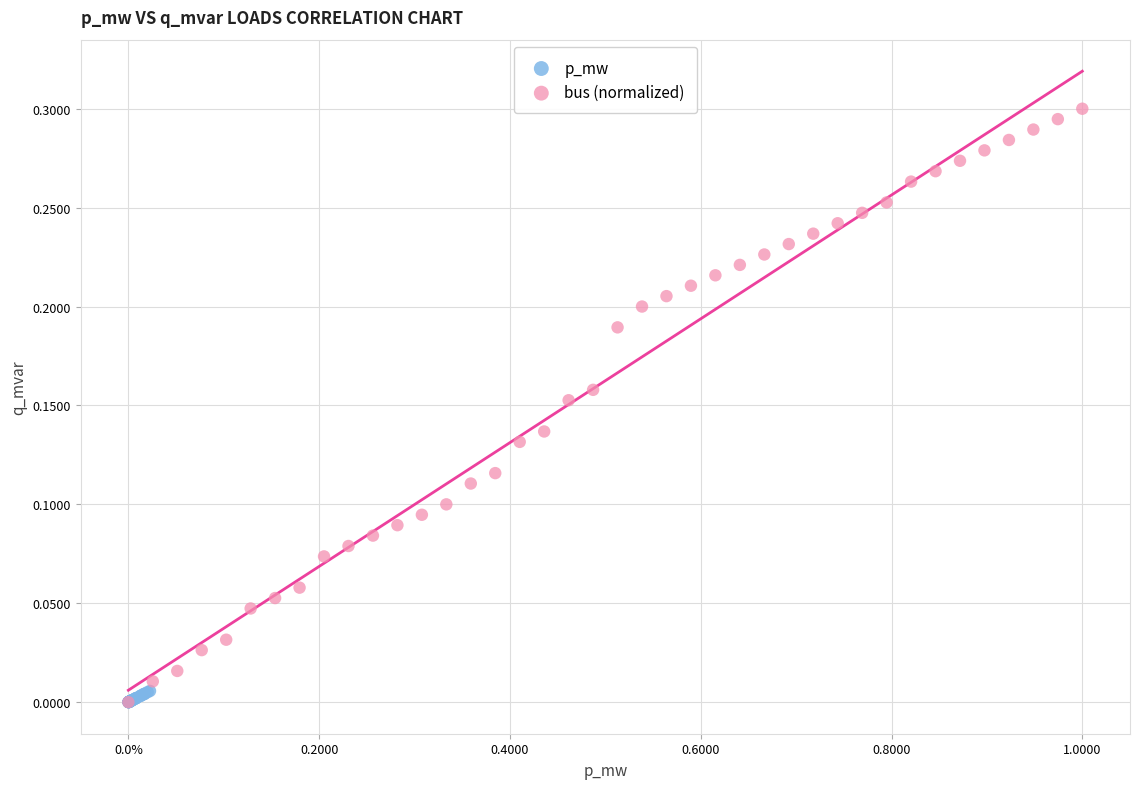

Which series contains the highest Y value?

bus (normalized)